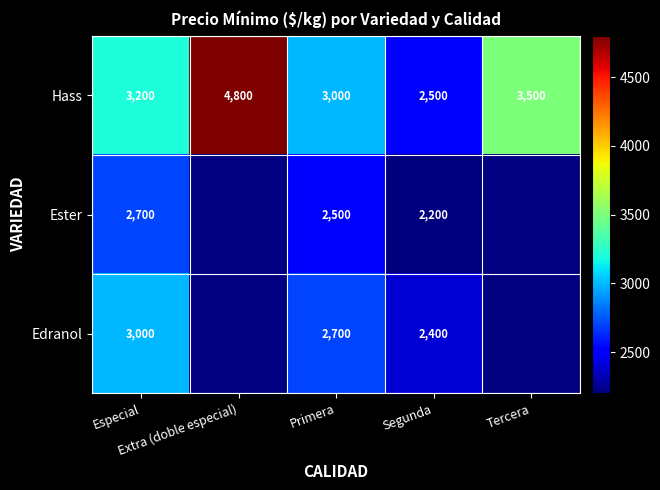

What is the greatest value displayed?

4800.0